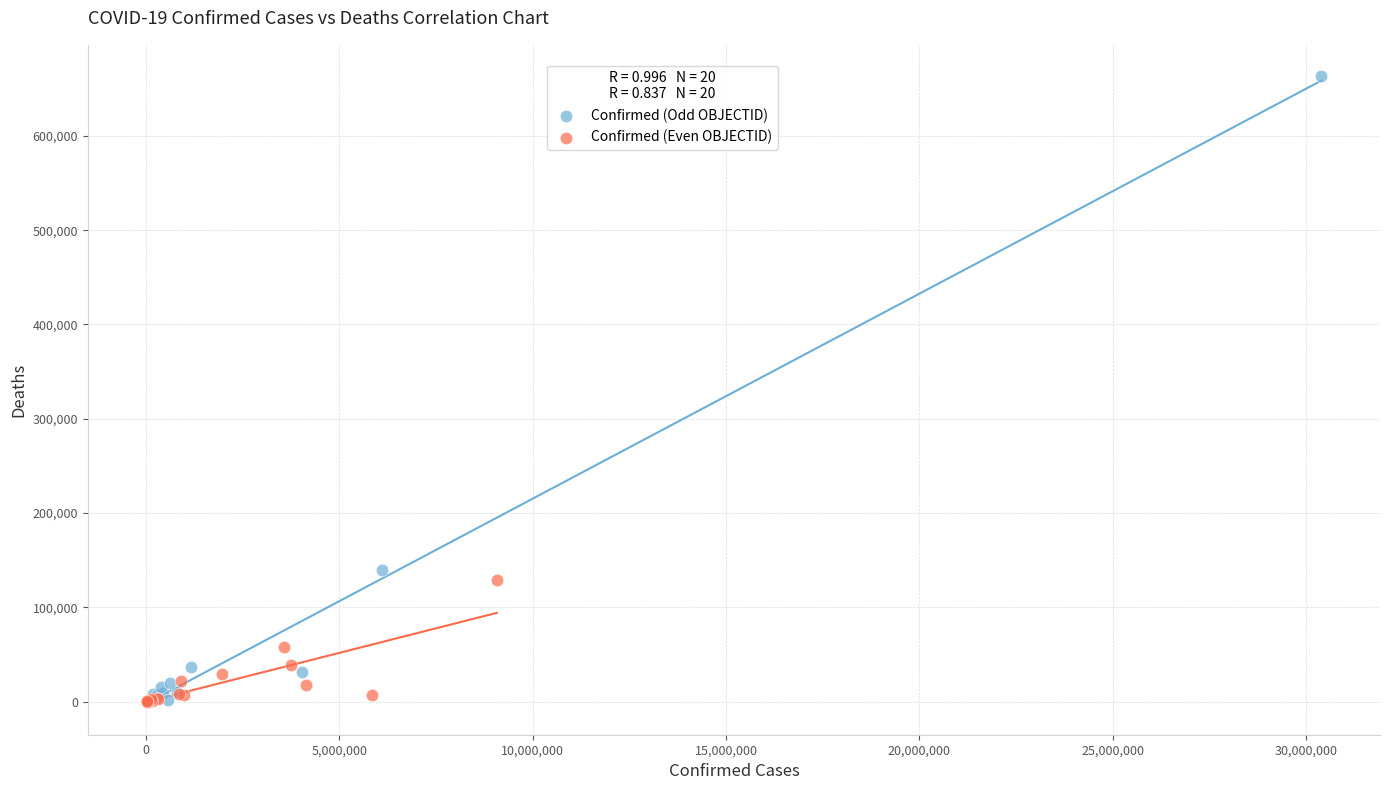

Which series reaches the maximum Y coordinate?

Confirmed (Odd OBJECTID)